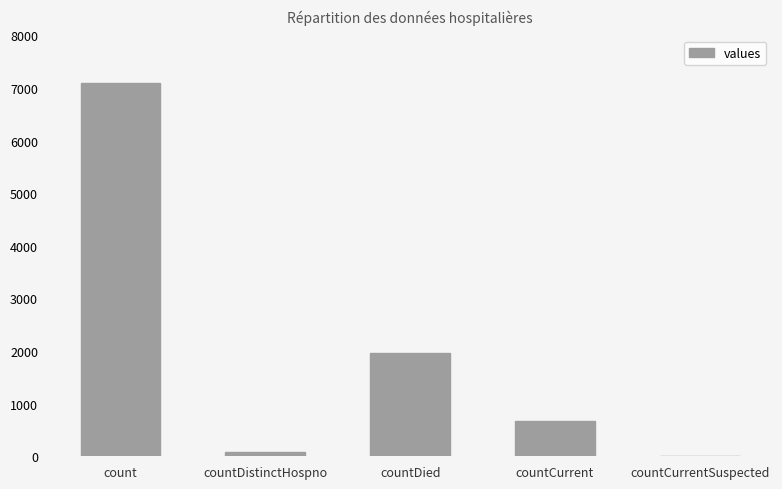

Reading right to left, list all the values displayed in this chart.

0	680	1971	78	7090